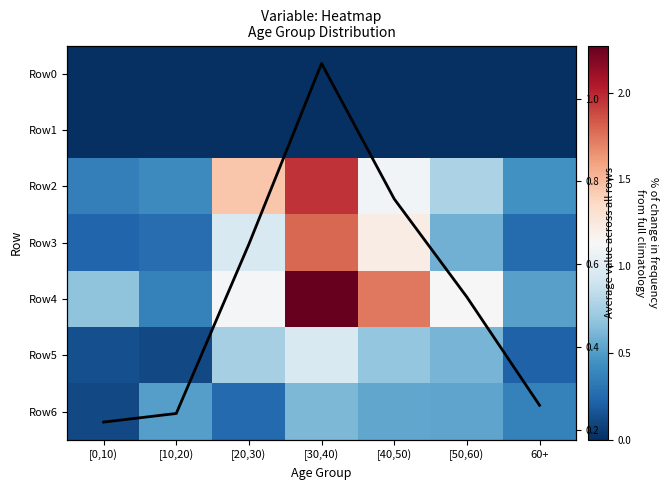

List the labels in order of Column mean value, smallest first.

[0,10), [10,20), 60+, [50,60), [20,30), [40,50), [30,40)